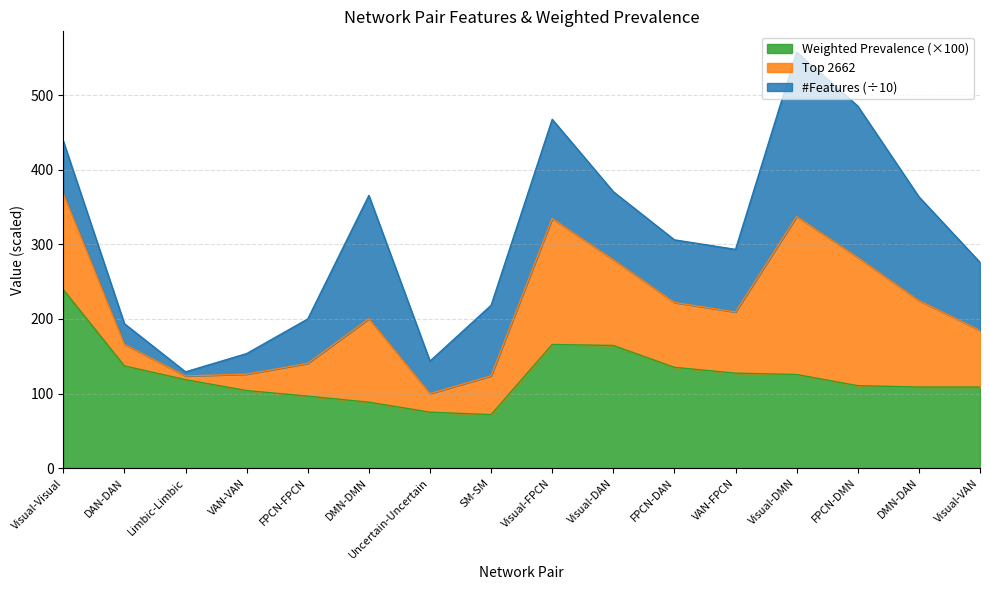

Where is Weighted Prevalence nearest to the value 155?

Visual-DAN